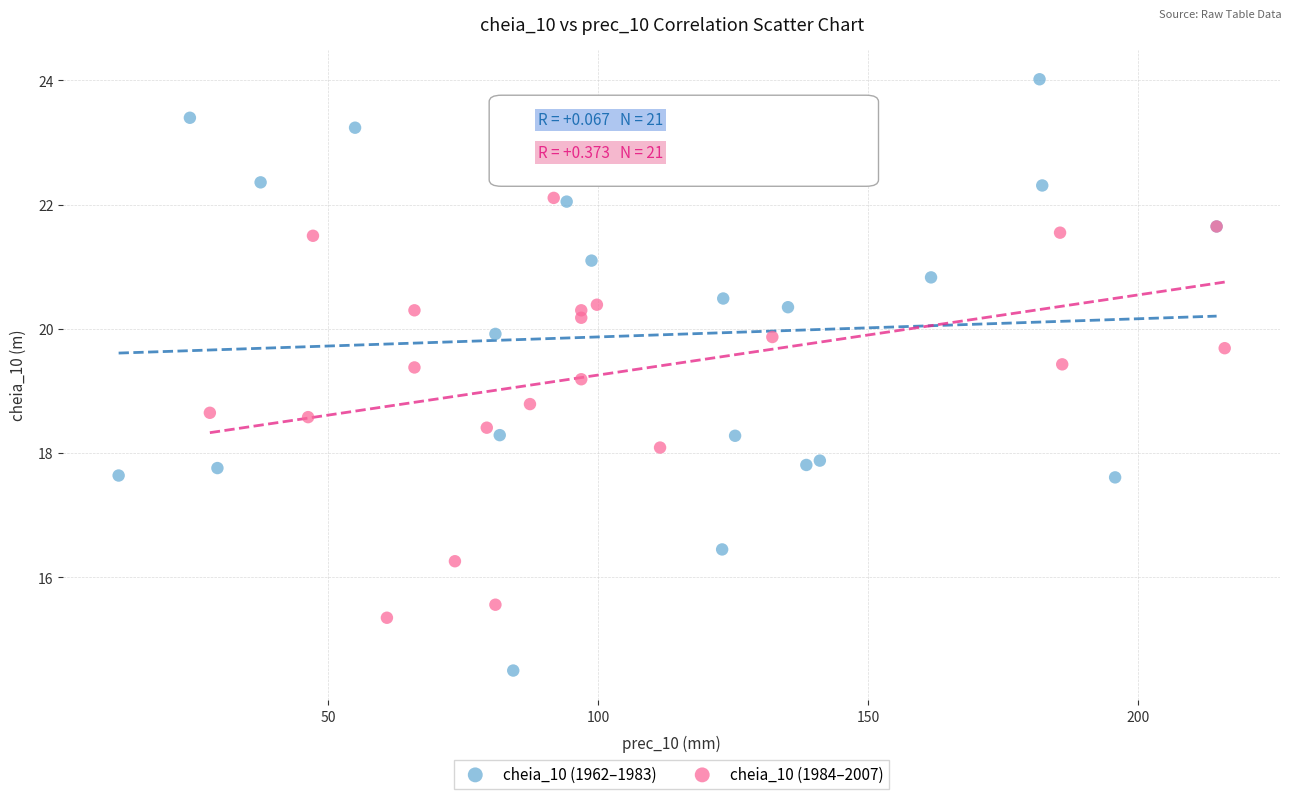

Which series has the largest Y range (max minus min)?

cheia_10 (1962–1983)